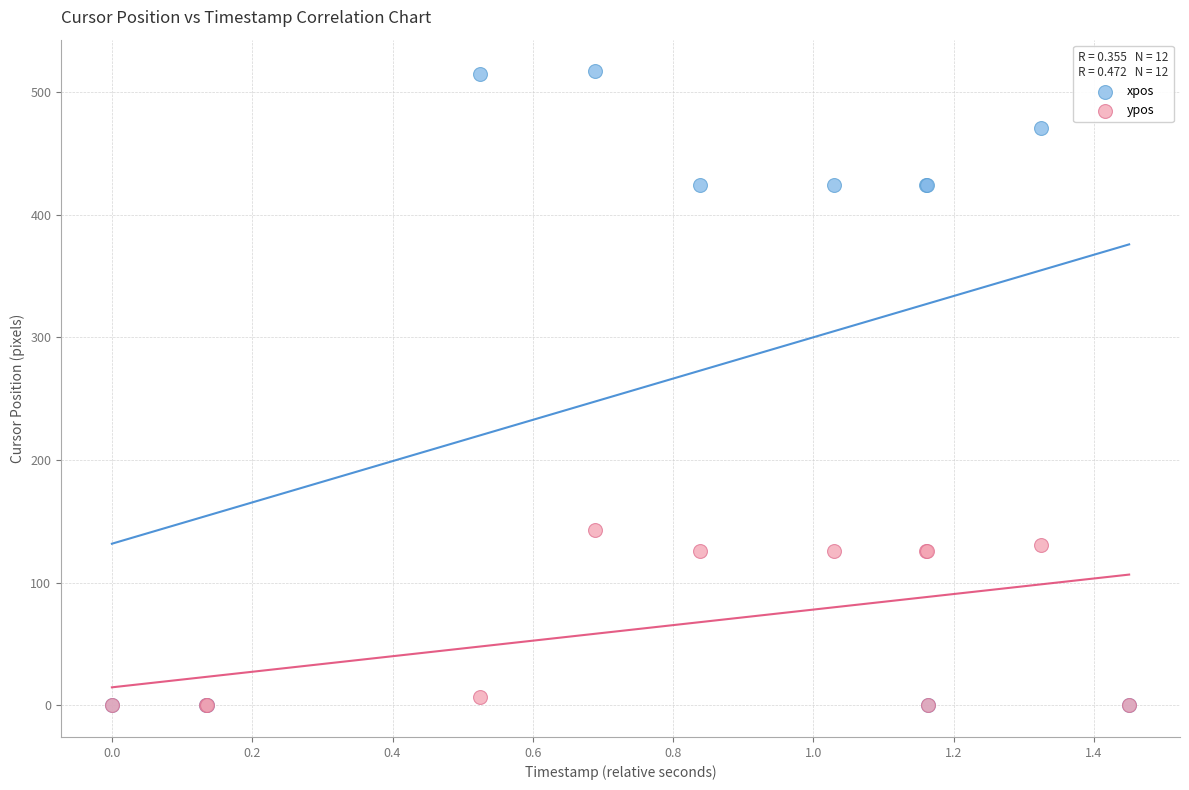

What are all the series names shown in the legend?

xpos, ypos